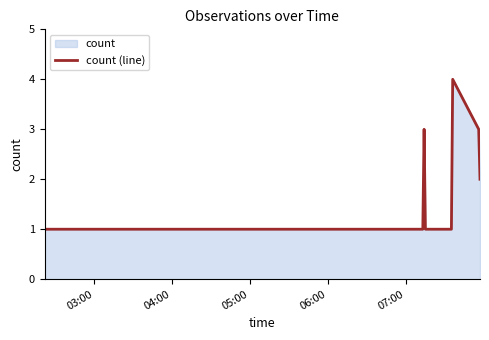

Does the chart display data point markers on the line(s)?

No